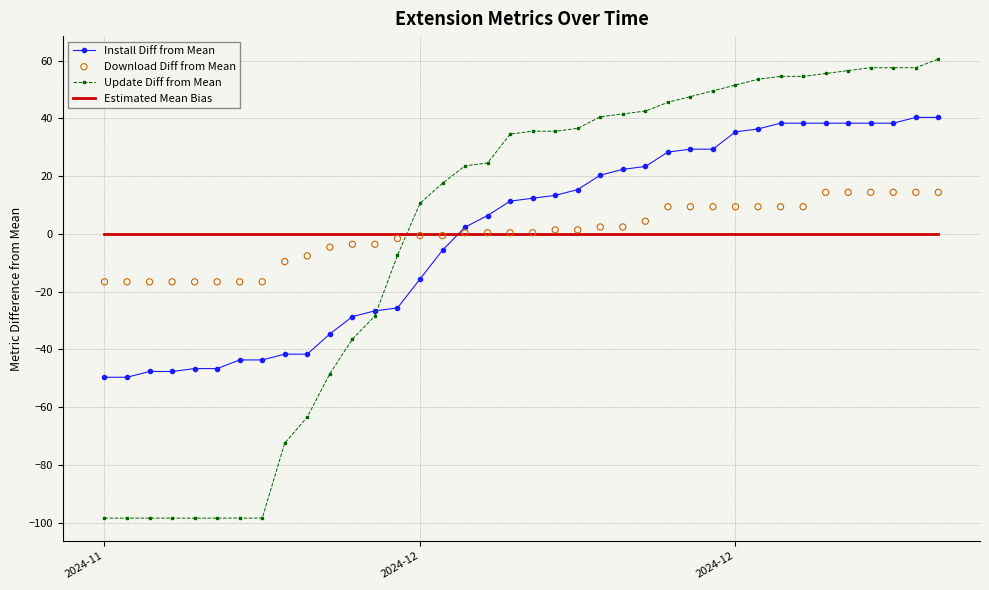

Is the value of Install Diff from Mean at 37 greater than the value of Download Diff from Mean at 25?

Yes